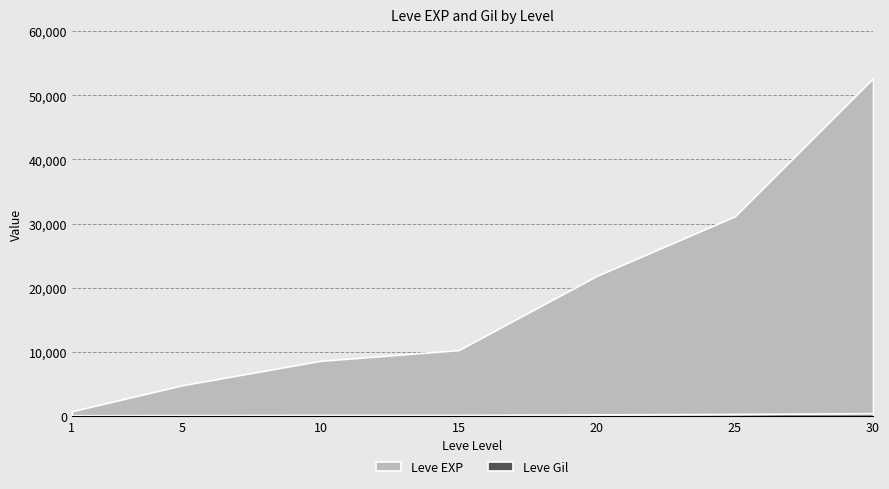

Reading right to left, transcribe all the data shown in this chart.

Leve EXP: 52220	30820	21600	10100	8430	4660	630
Leve Gil: 438	317	248	174	172	140	112